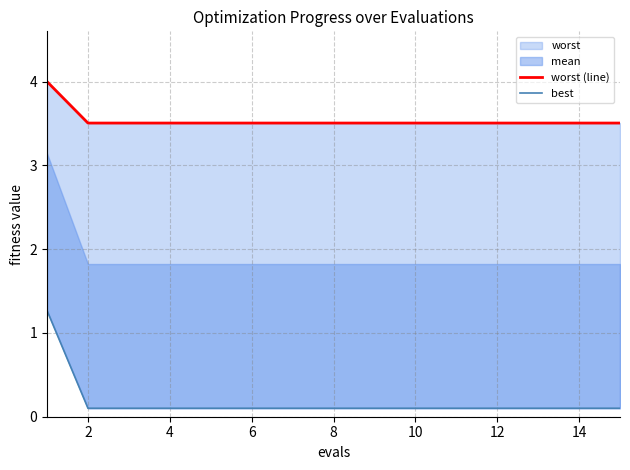

What is the difference between the maximum and minimum values in the best series?

1.2